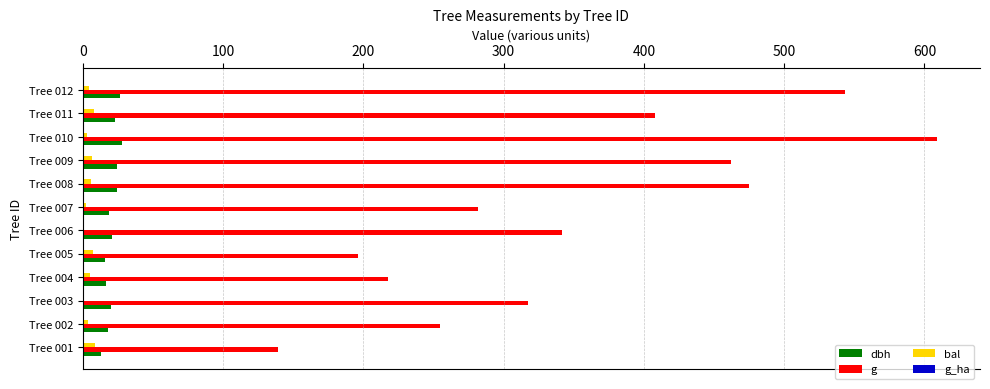

Which series changed the most between Tree 002 and Tree 006?

g